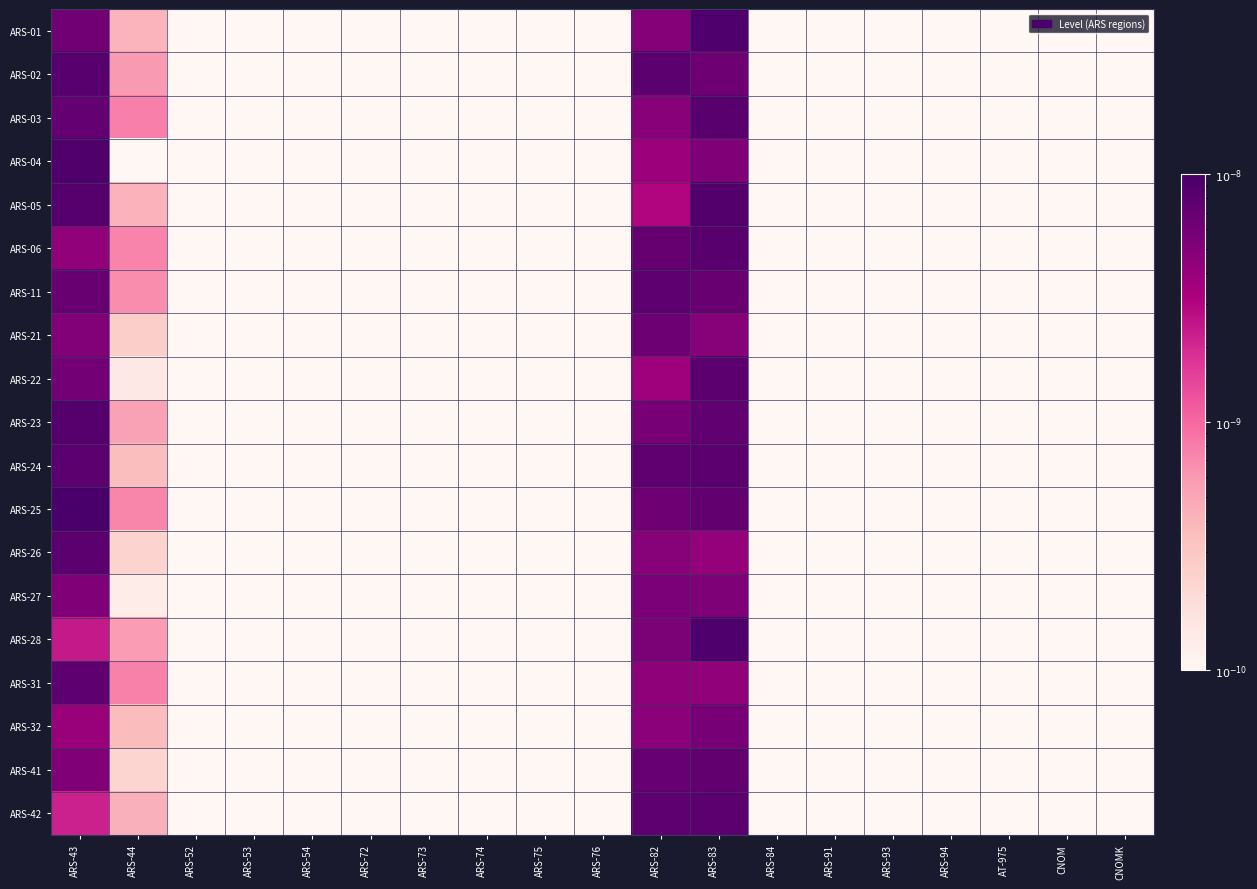

Rank the series at AT-975 from lowest to highest value.

ARS-01, ARS-02, ARS-03, ARS-04, ARS-05, ARS-06, ARS-11, ARS-21, ARS-22, ARS-23, ARS-24, ARS-25, ARS-26, ARS-27, ARS-28, ARS-31, ARS-32, ARS-41, ARS-42